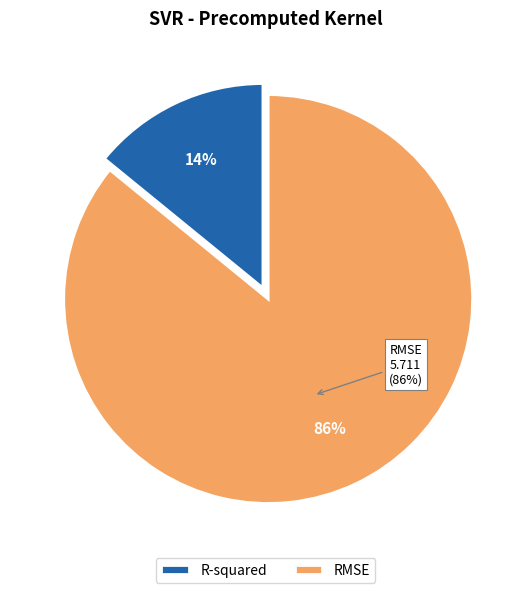

Which category has the biggest portion of the pie?

RMSE